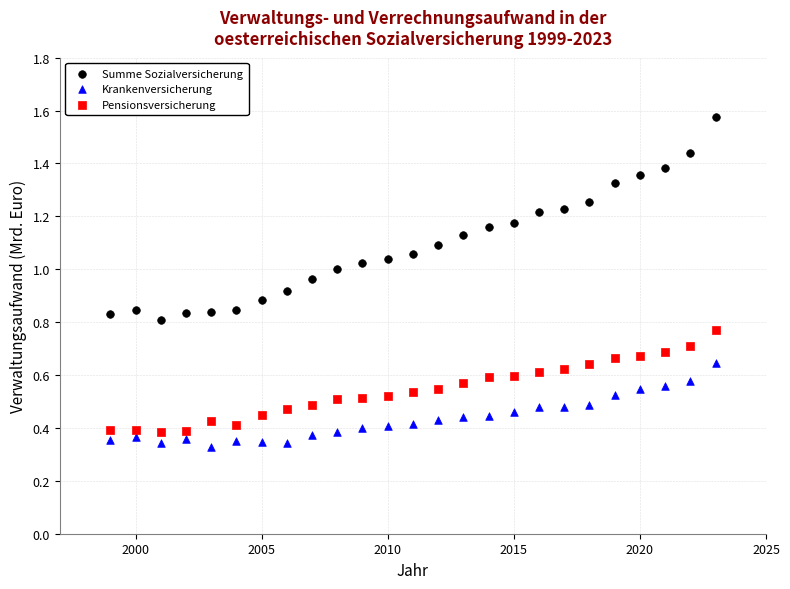

Which series reaches the maximum Y coordinate?

Summe Sozialversicherung